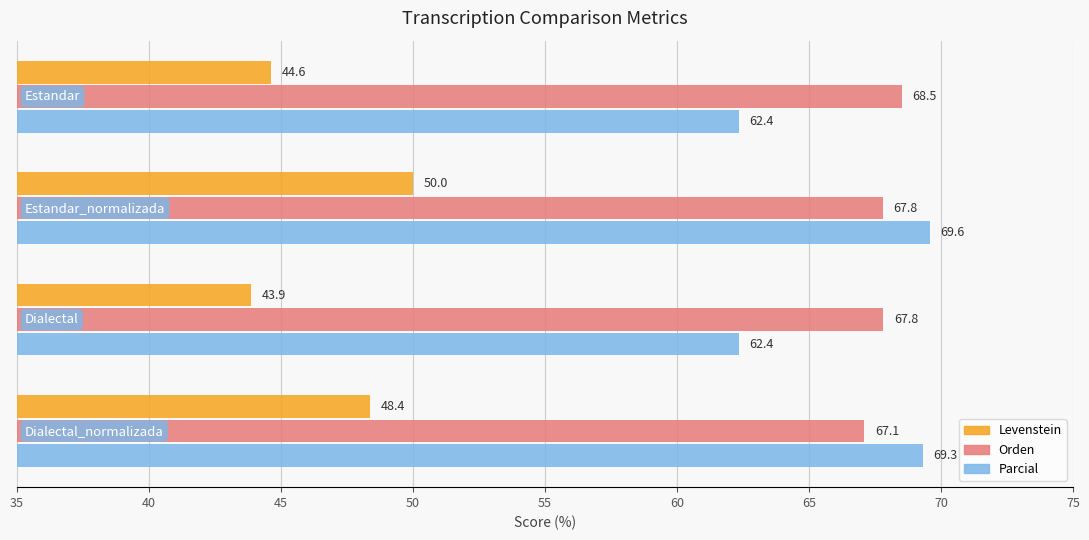

What is the maximum value shown in the chart?

69.6